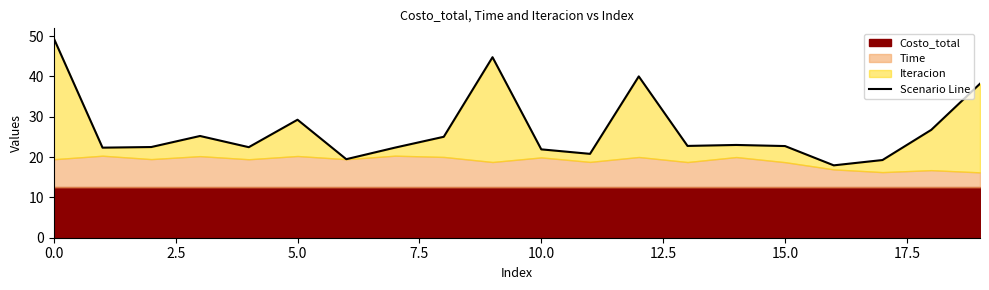

Which label corresponds to the smallest value in the chart?

16